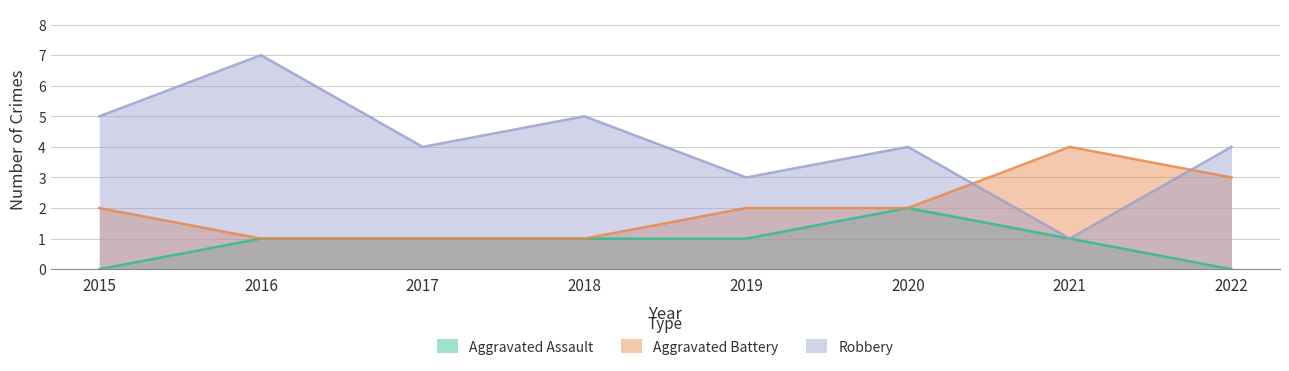

How many lines are shown in the chart?

3